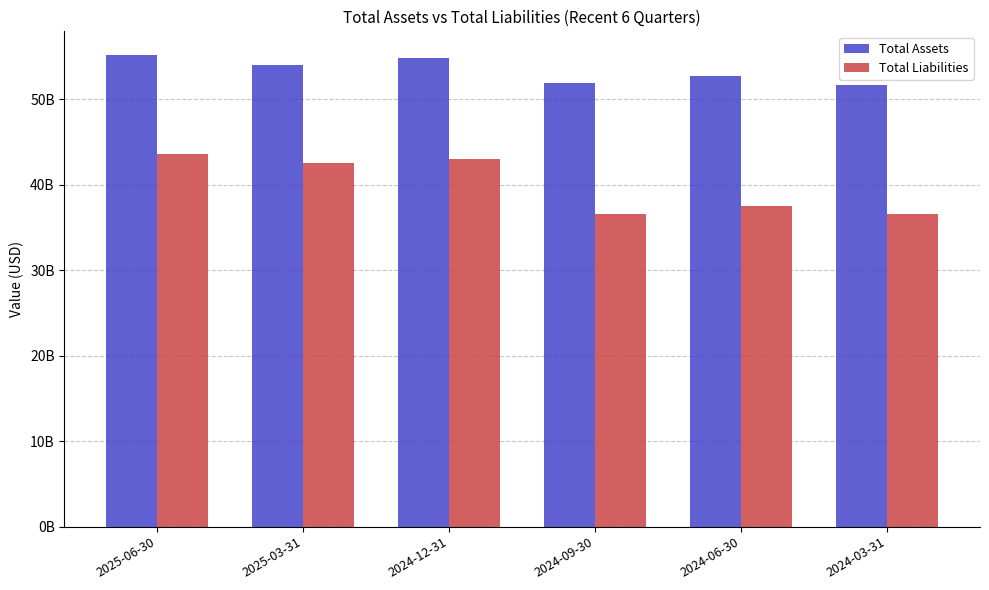

What is the difference between the second highest and minimum values in the Total Liabilities series?

6389474000